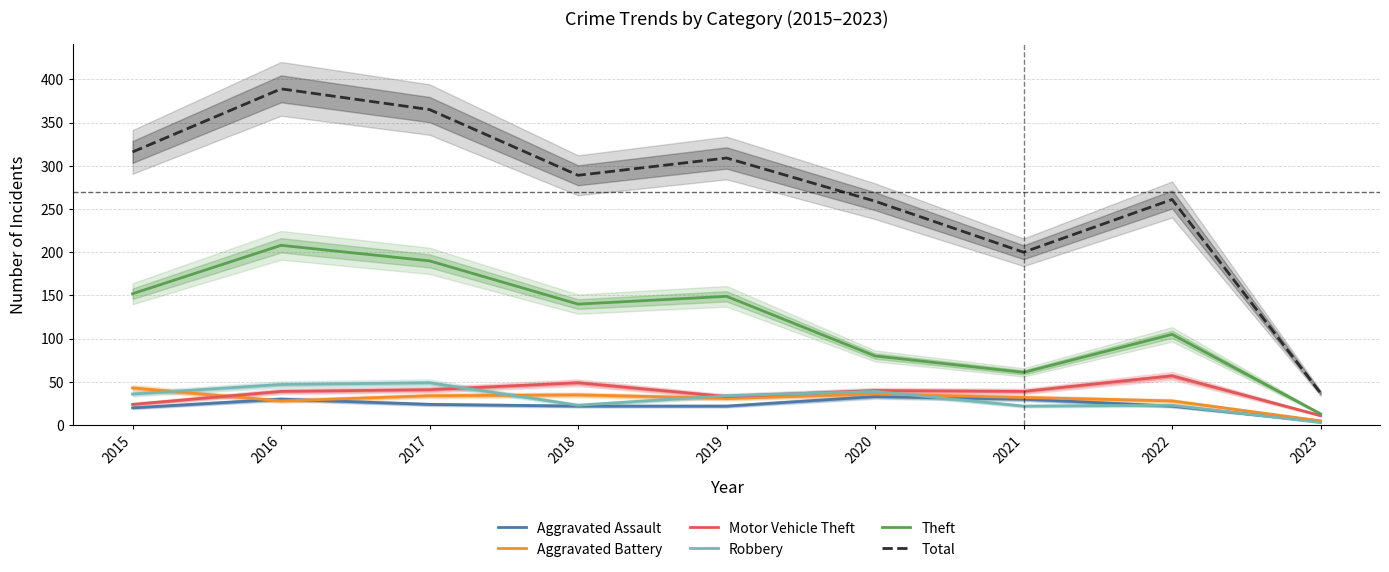

Which series has the largest range (max minus min)?

Total